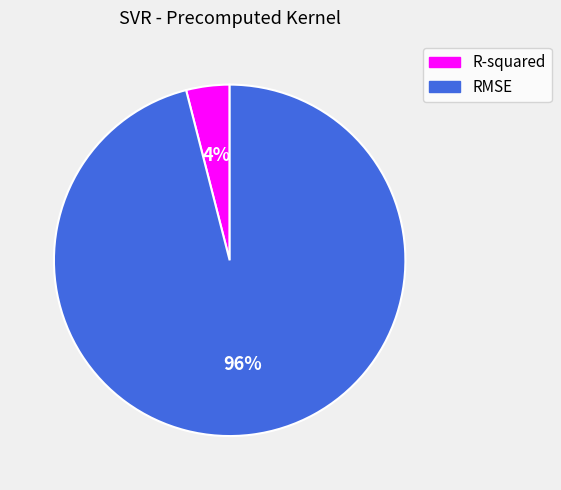

Is the sum of R-squared and RMSE greater than half?

Yes